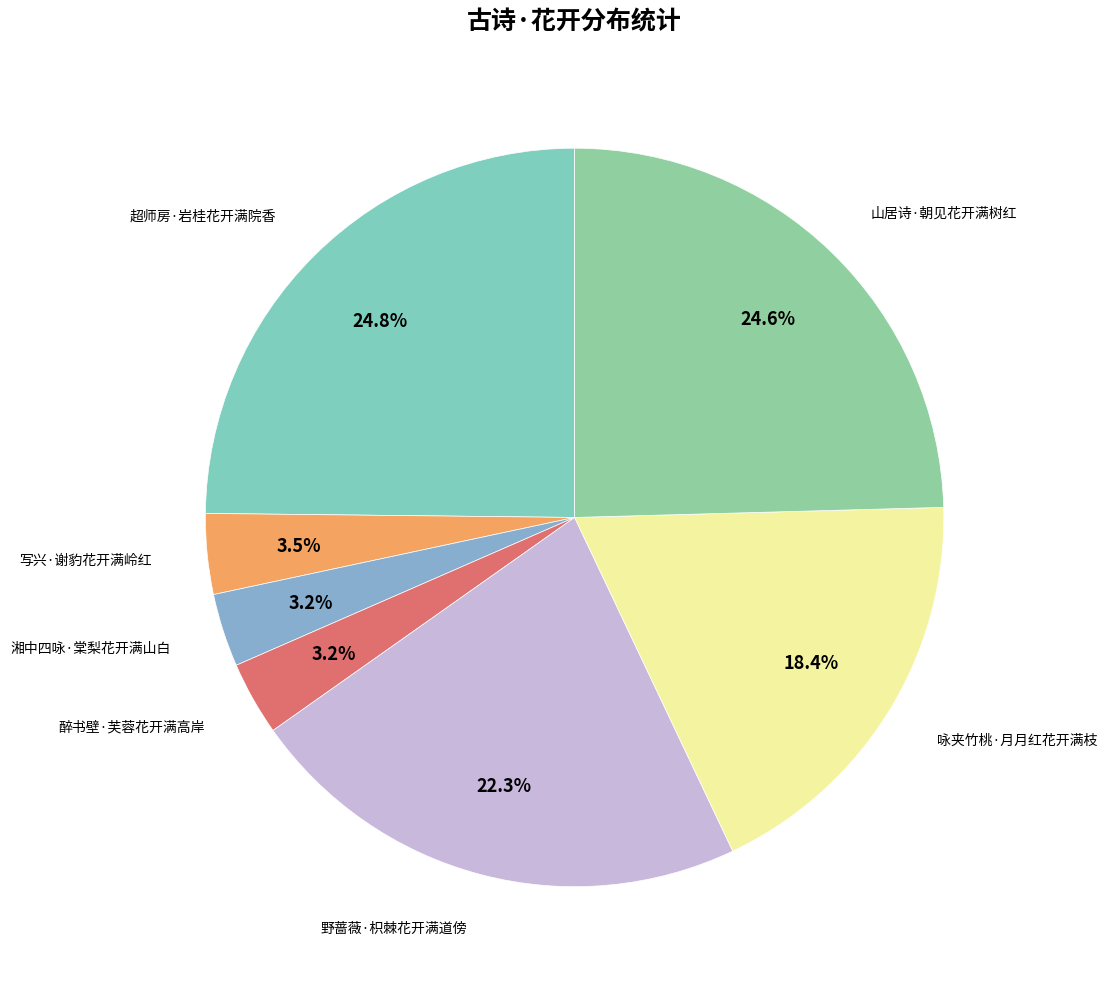

The 咏夹竹桃·月月红花开满枝 slice represents 18% of the pie. True or false?

True